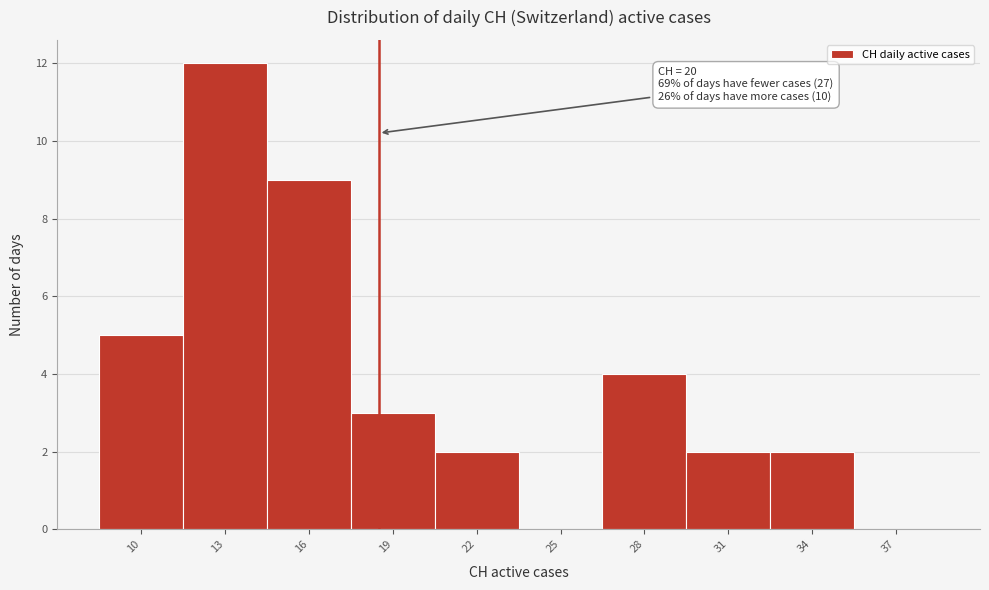

Reading right to left, extract all data points from this chart.

37=0	34=2	31=2	28=4	25=0	22=2	19=3	16=9	13=12	10=5